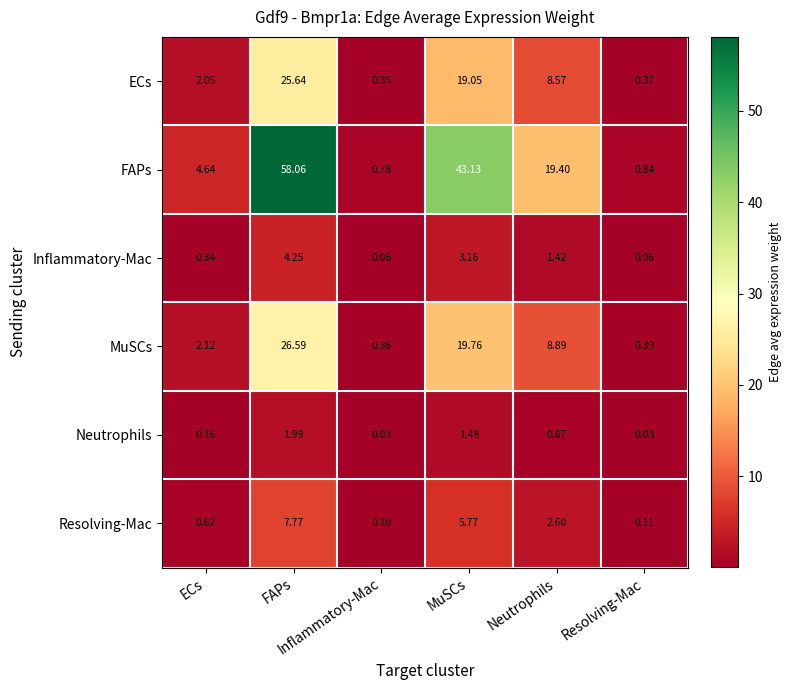

What is the greatest value displayed?

58.1